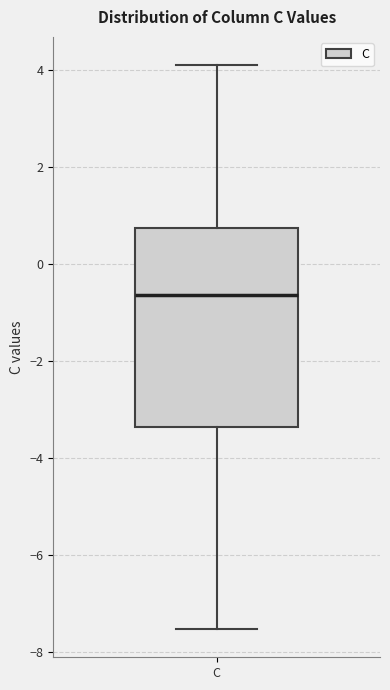

Where does the upper whisker of the box for C end on the y-axis? The values are not printed on the chart, so give them approximately, as read against the axis.

4.2